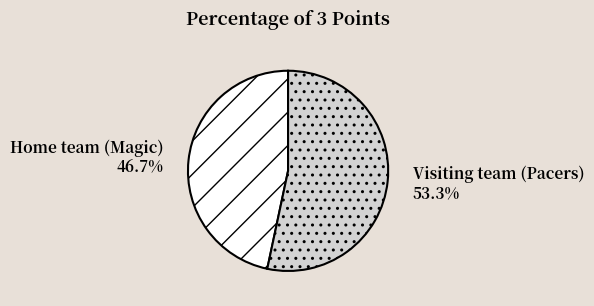

To the nearest percent, what is the combined percentage of Visiting team (Pacers) and Home team (Magic)?

100%